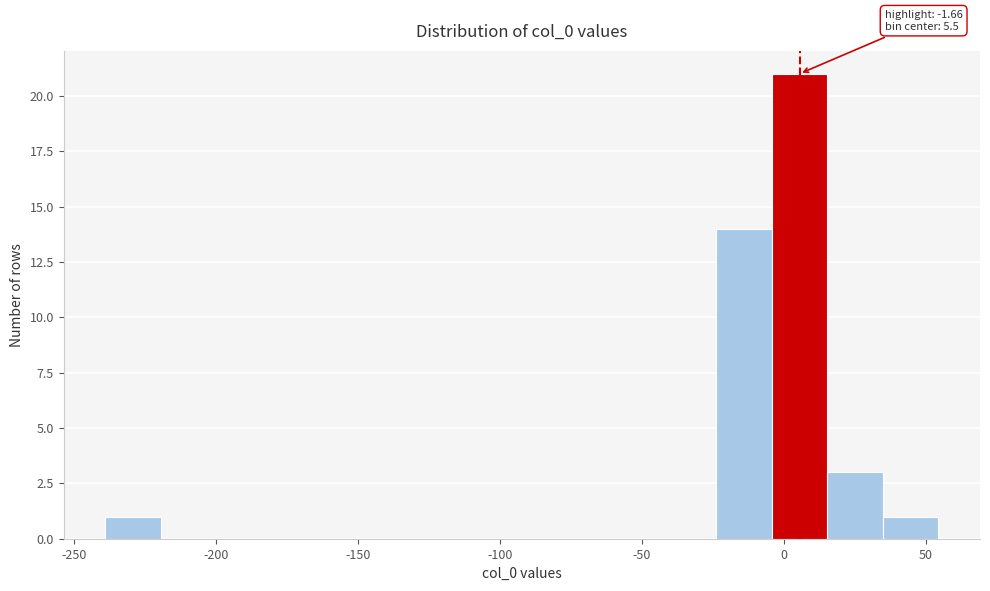

Read against the x-axis, roughly where is the centre of the tallest bar?

5